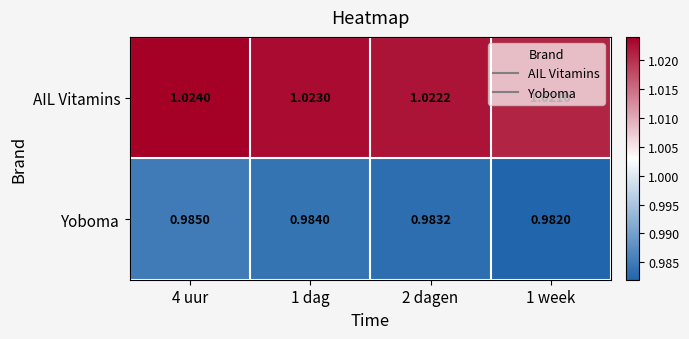

At 1 dag, list the series in order from smallest to largest.

Yoboma, AIL Vitamins